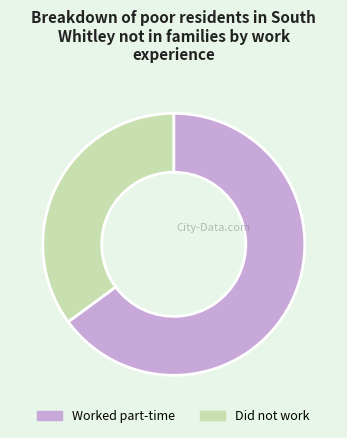

How many slices are in this pie chart?

2